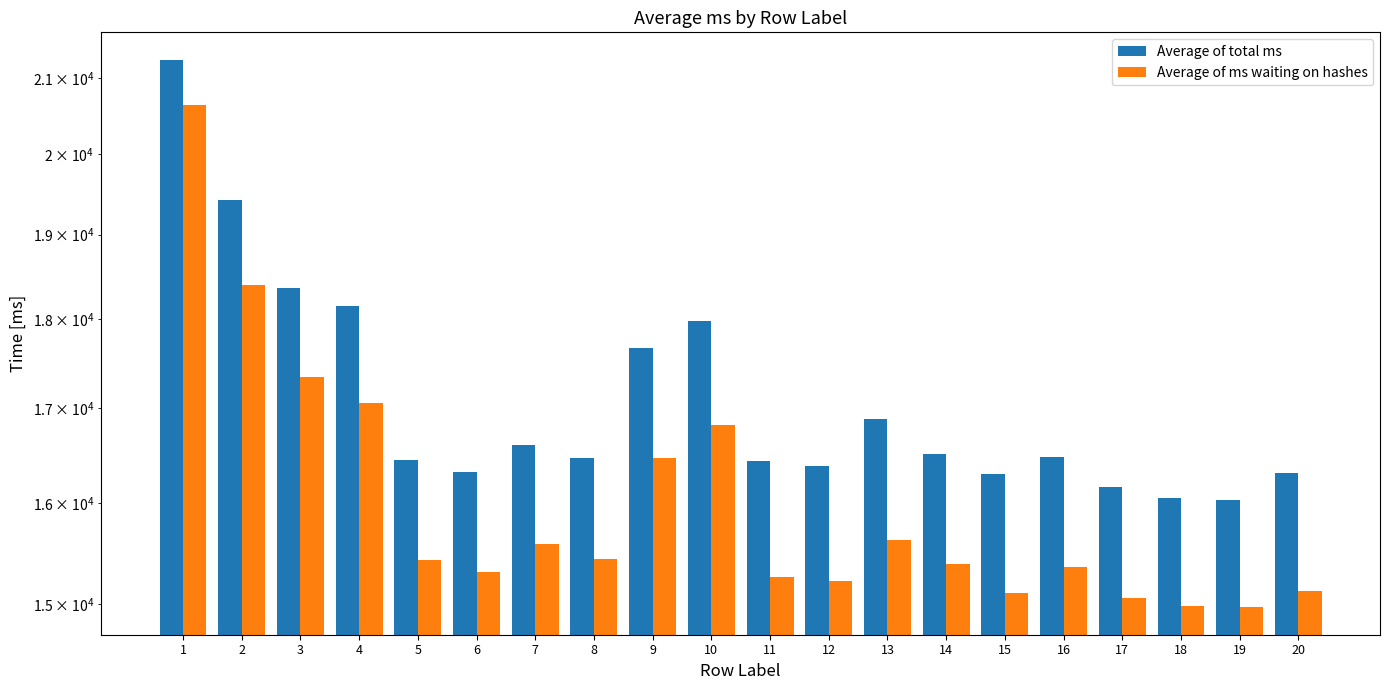

What is the value of the Average of total ms bar at the 15th from the left?

16300.4